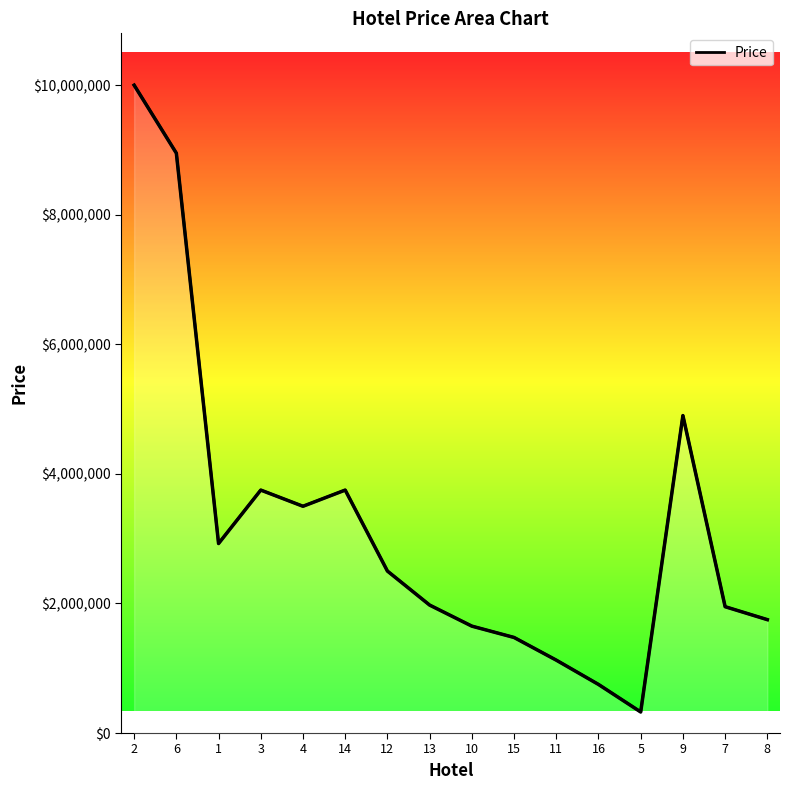

What is the label of the 8th point from the left?

13